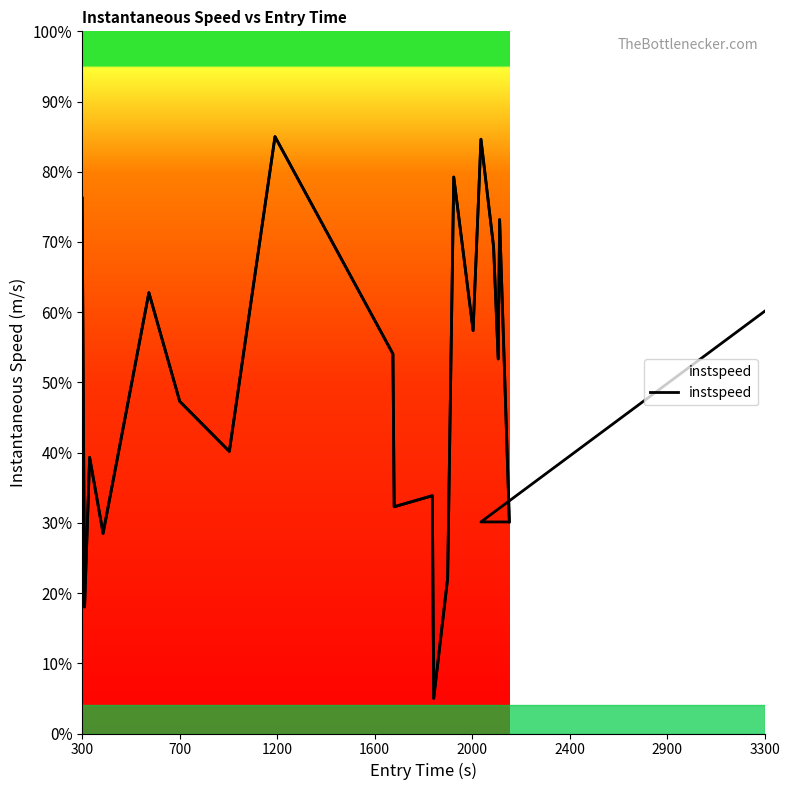

Is this an area chart (filled region under the line)?

No